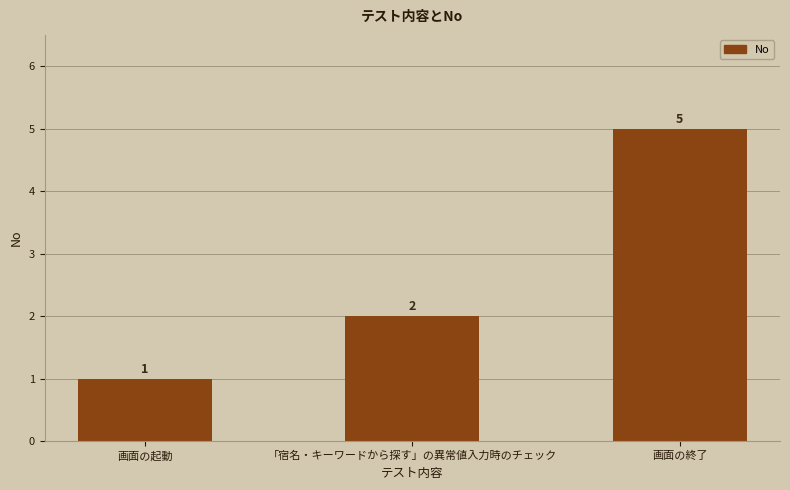

The chart shows a value of 1 at 画面の起動. True or false?

True